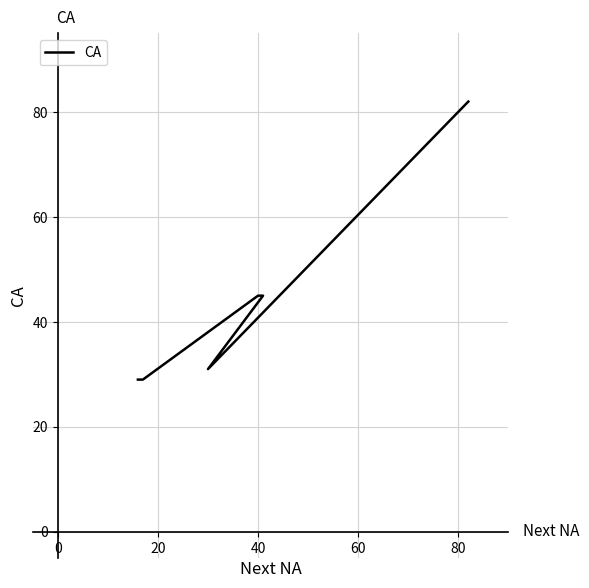

Which has a higher value, 60 or 0?

60